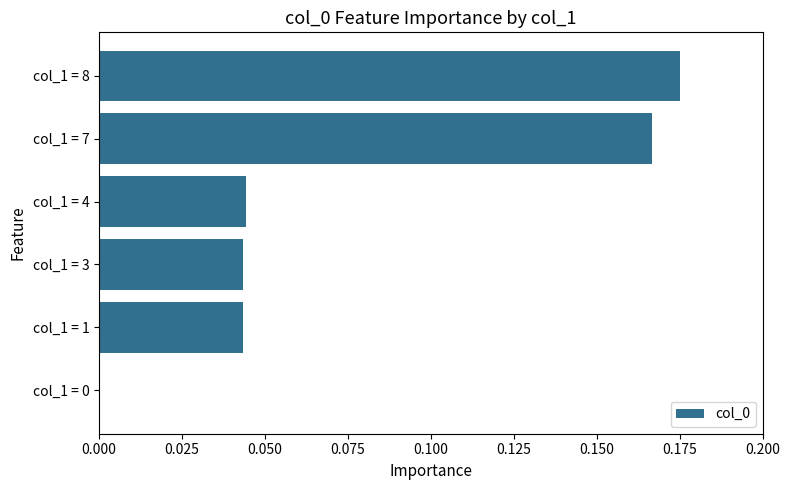

What is the difference between the maximum and minimum values?

0.2